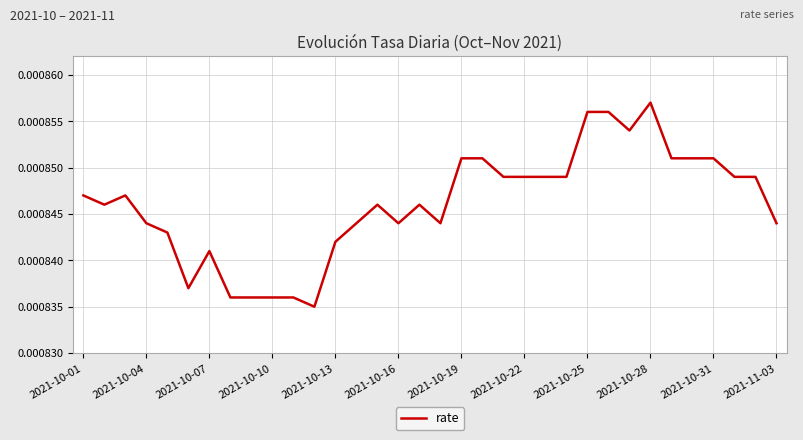

How many lines are shown in the chart?

1